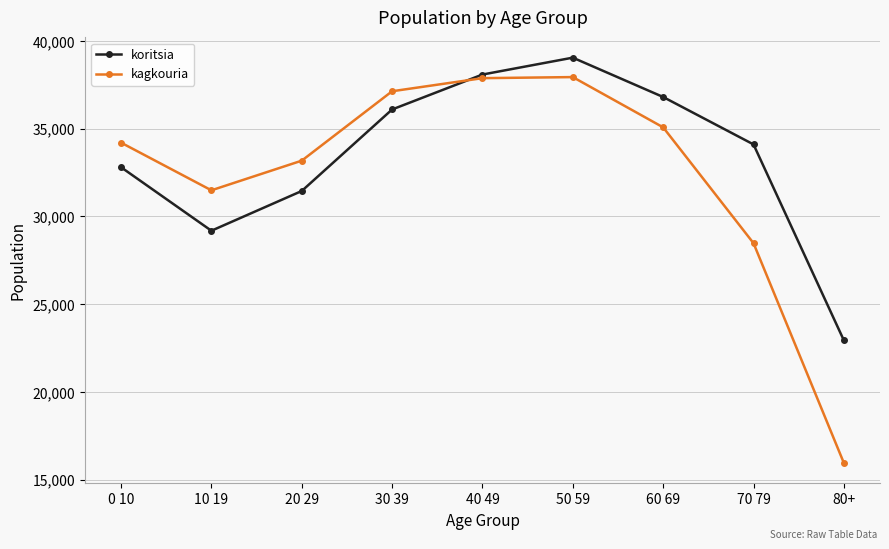

In kagkouria, how many points are higher than both neighbors (excluding endpoints)?

1